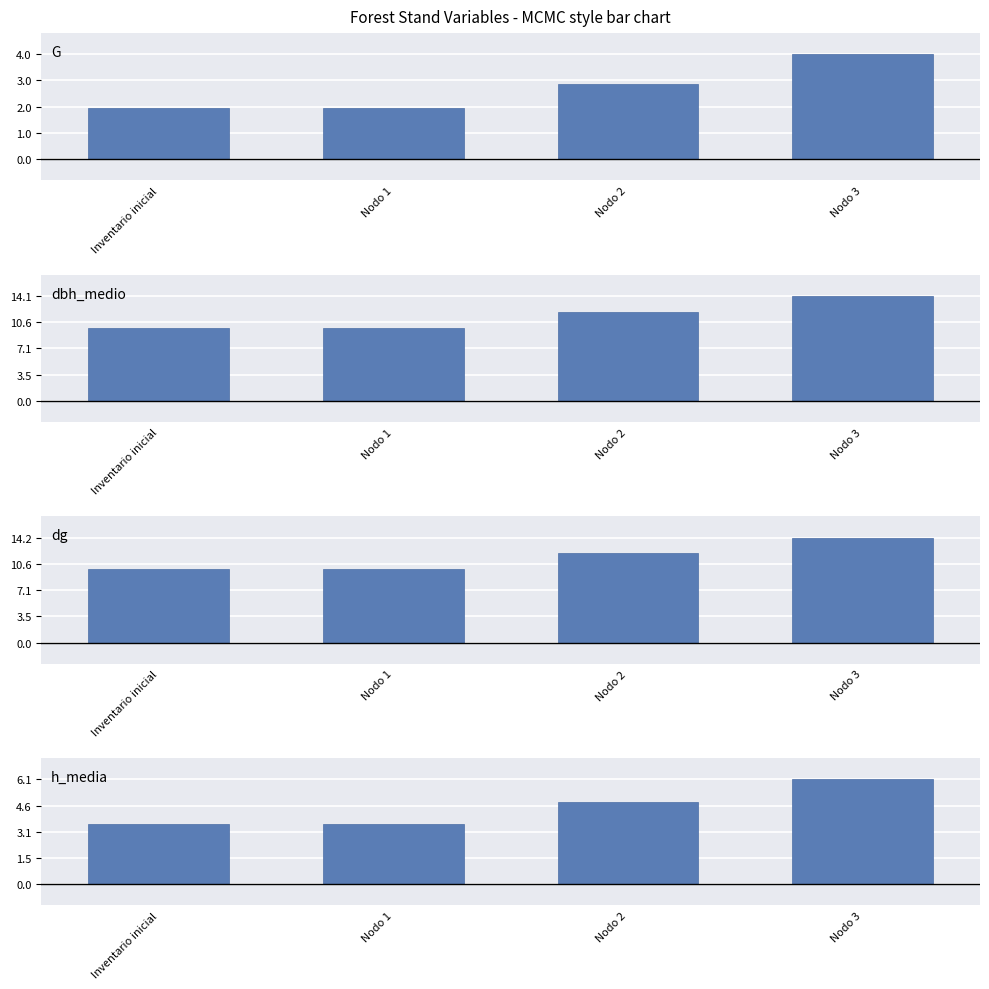

What value does the h_media series have at Nodo 2?

4.8